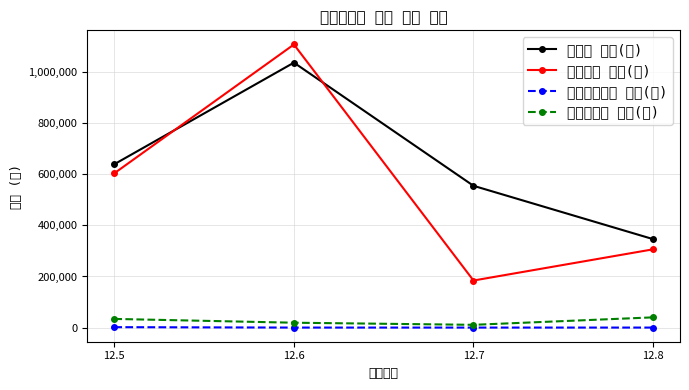

Is it true that 식품첨가물 중량(㎏) equals 33864 at 12.5?

True